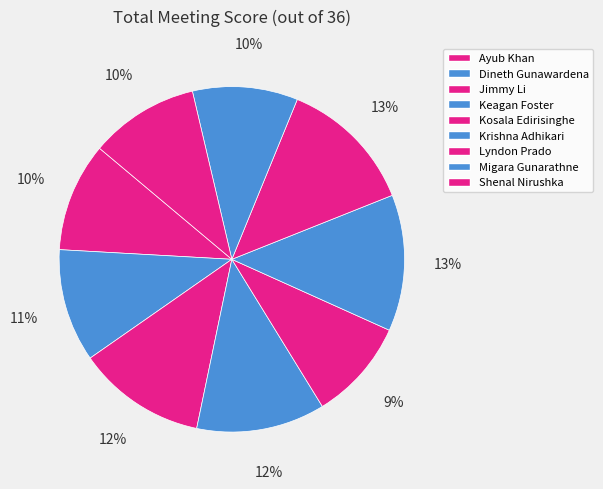

To the nearest percent, what is the difference between the Kosala Edirisinghe and Ayub Khan slice percentages?

1%